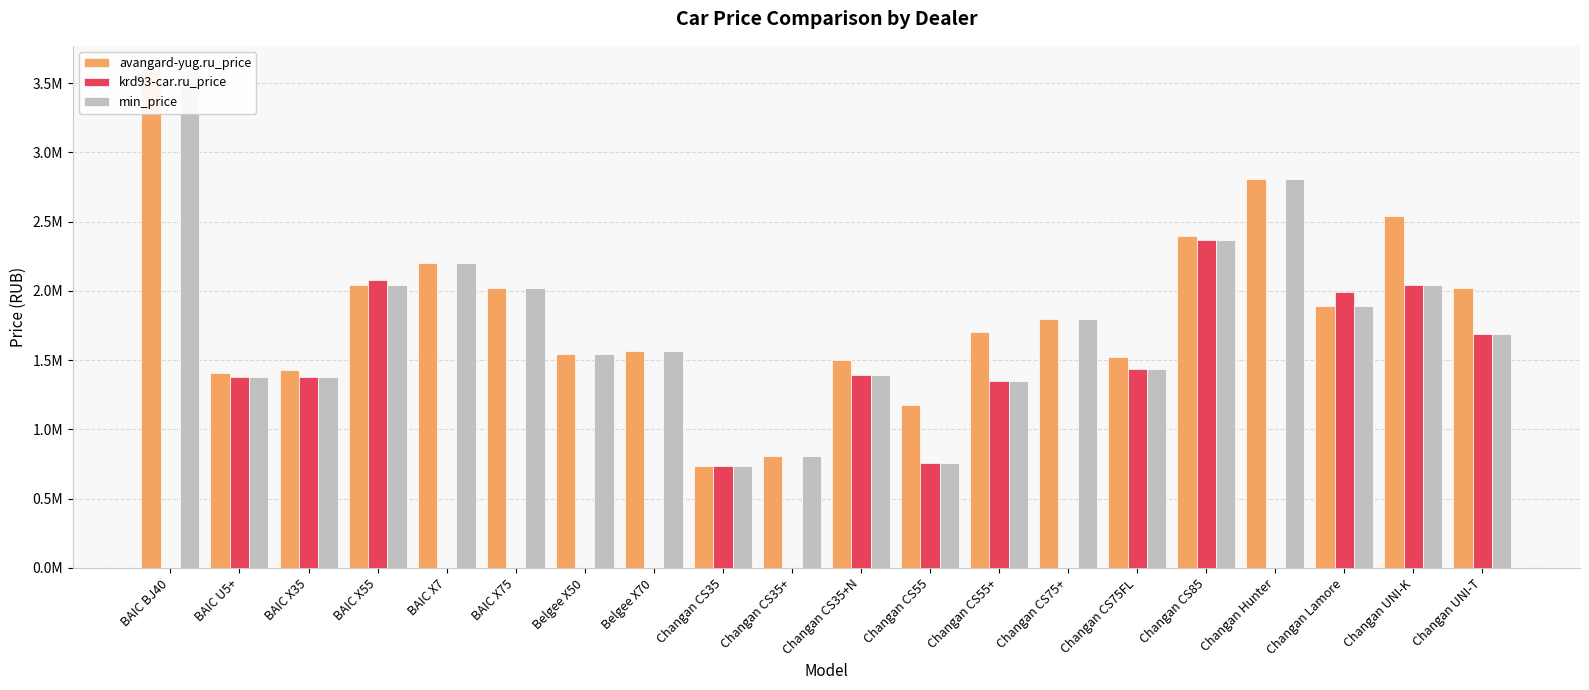

At BAIC U5+, list the series in order from largest to smallest.

avangard-yug.ru_price, krd93-car.ru_price, min_price